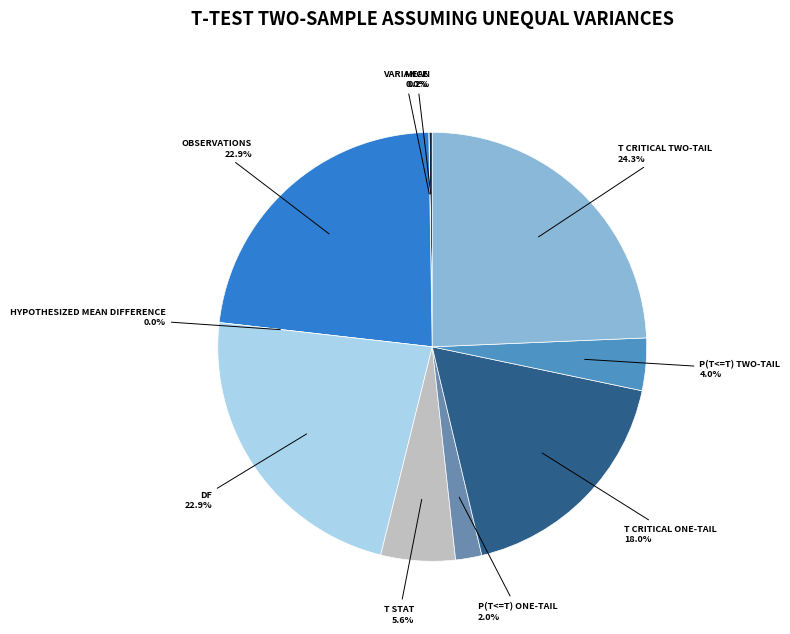

What is the total percentage of P(T<=t) one-tail and Mean?

2.2%